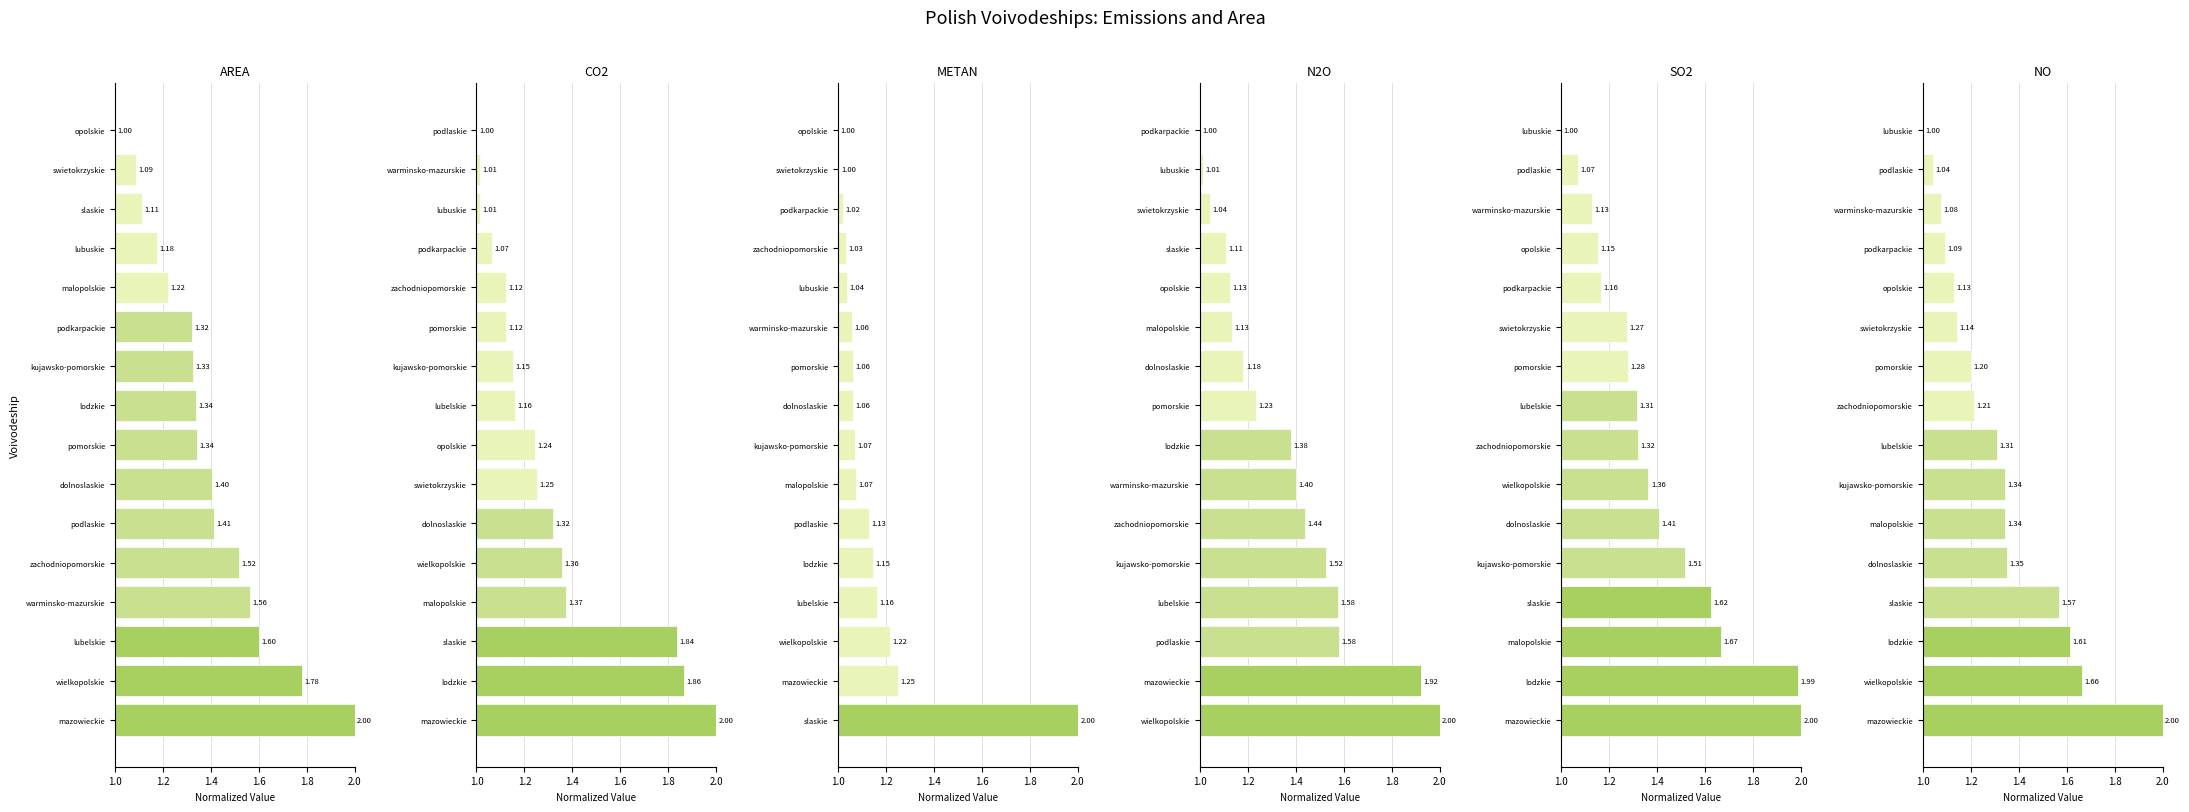

Reading left to right, what are all the values shown in this chart?

area: 2.0	1.8	1.6	1.6	1.5	1.4	1.4	1.3	1.3	1.3	1.3	1.2	1.2	1.1	1.1	1.0
co2: 2.0	1.9	1.8	1.4	1.4	1.3	1.3	1.2	1.2	1.2	1.1	1.1	1.1	1.0	1.0	1.0
metan: 2.0	1.3	1.2	1.2	1.1	1.1	1.1	1.1	1.1	1.1	1.1	1.0	1.0	1.0	1.0	1.0
n2o: 2.0	1.9	1.6	1.6	1.5	1.4	1.4	1.4	1.2	1.2	1.1	1.1	1.1	1.0	1.0	1.0
so2: 2.0	2.0	1.7	1.6	1.5	1.4	1.4	1.3	1.3	1.3	1.3	1.2	1.2	1.1	1.1	1.0
no: 2.0	1.7	1.6	1.6	1.4	1.3	1.3	1.3	1.2	1.2	1.1	1.1	1.1	1.1	1.0	1.0